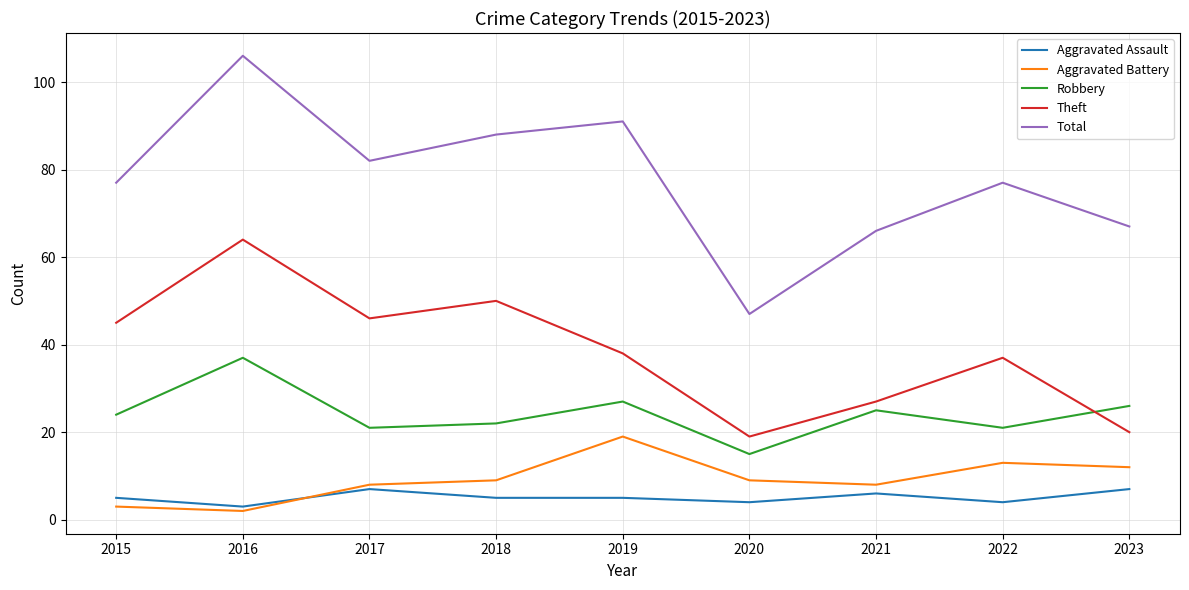

True or false: Robbery and Aggravated Assault cross at least once.

False